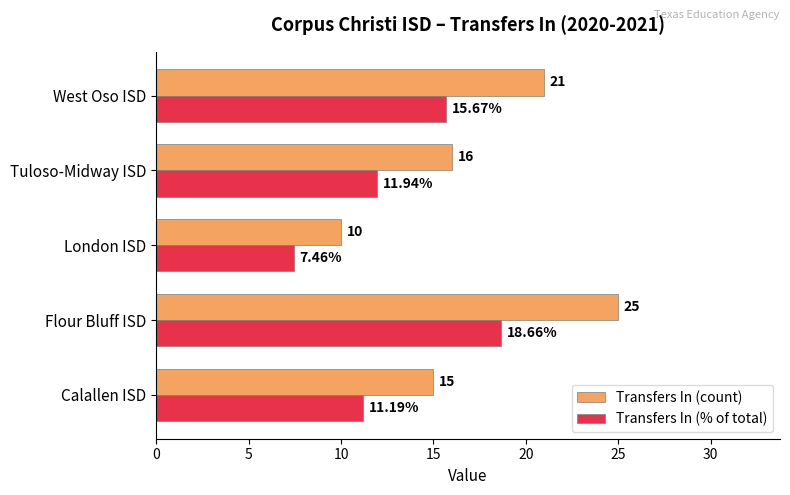

At which category does the chart reach its peak across all series?

Flour Bluff ISD